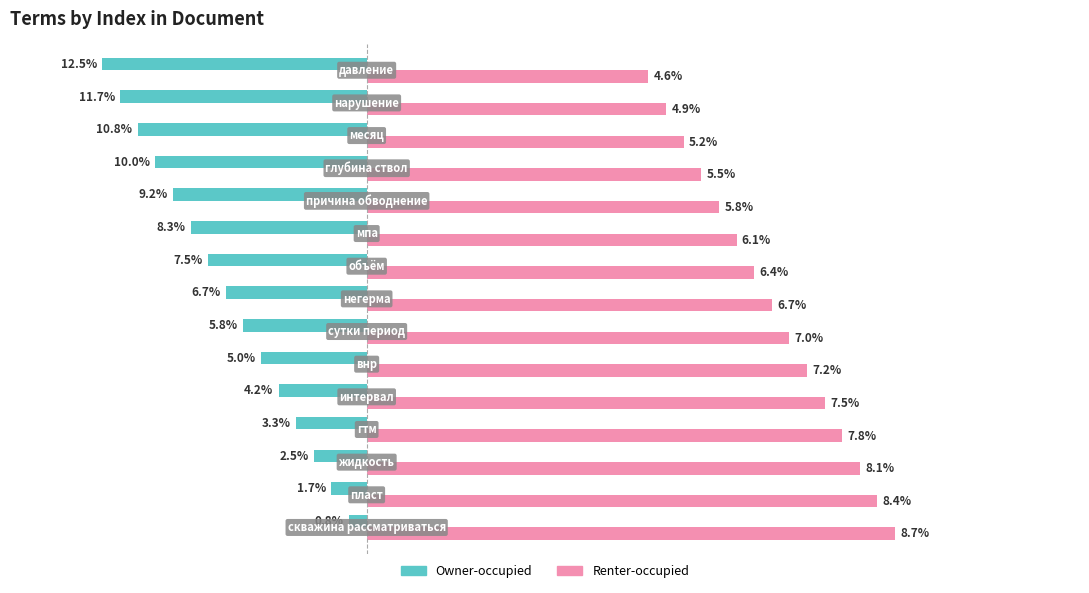

What are all the series names shown in the legend?

Owner-occupied, Renter-occupied